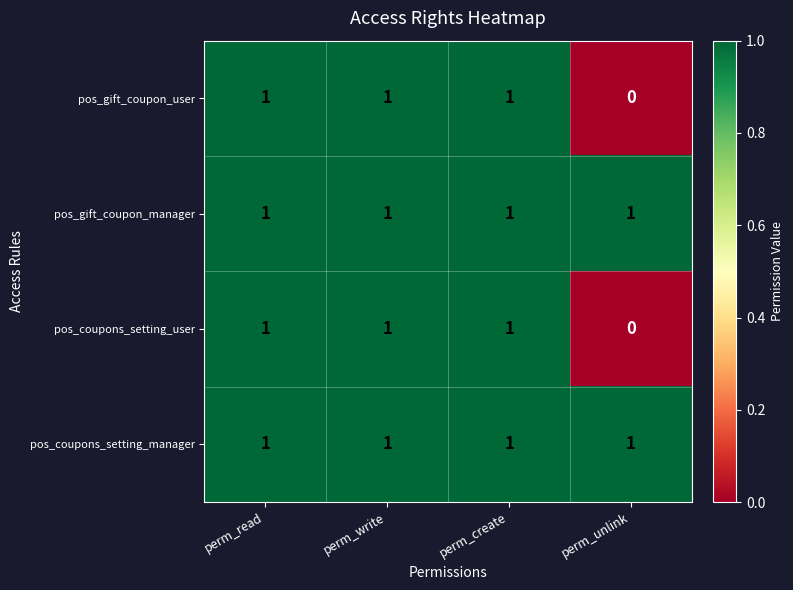

What is the sum of all pos_coupons_setting_manager values?

4